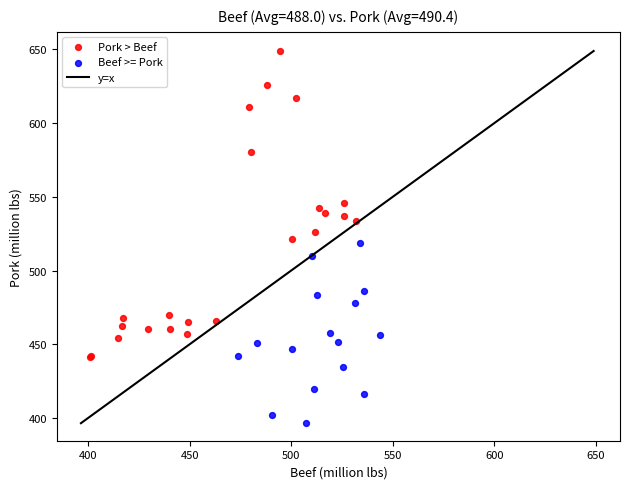

Which series contains the highest Y value?

Pork > Beef